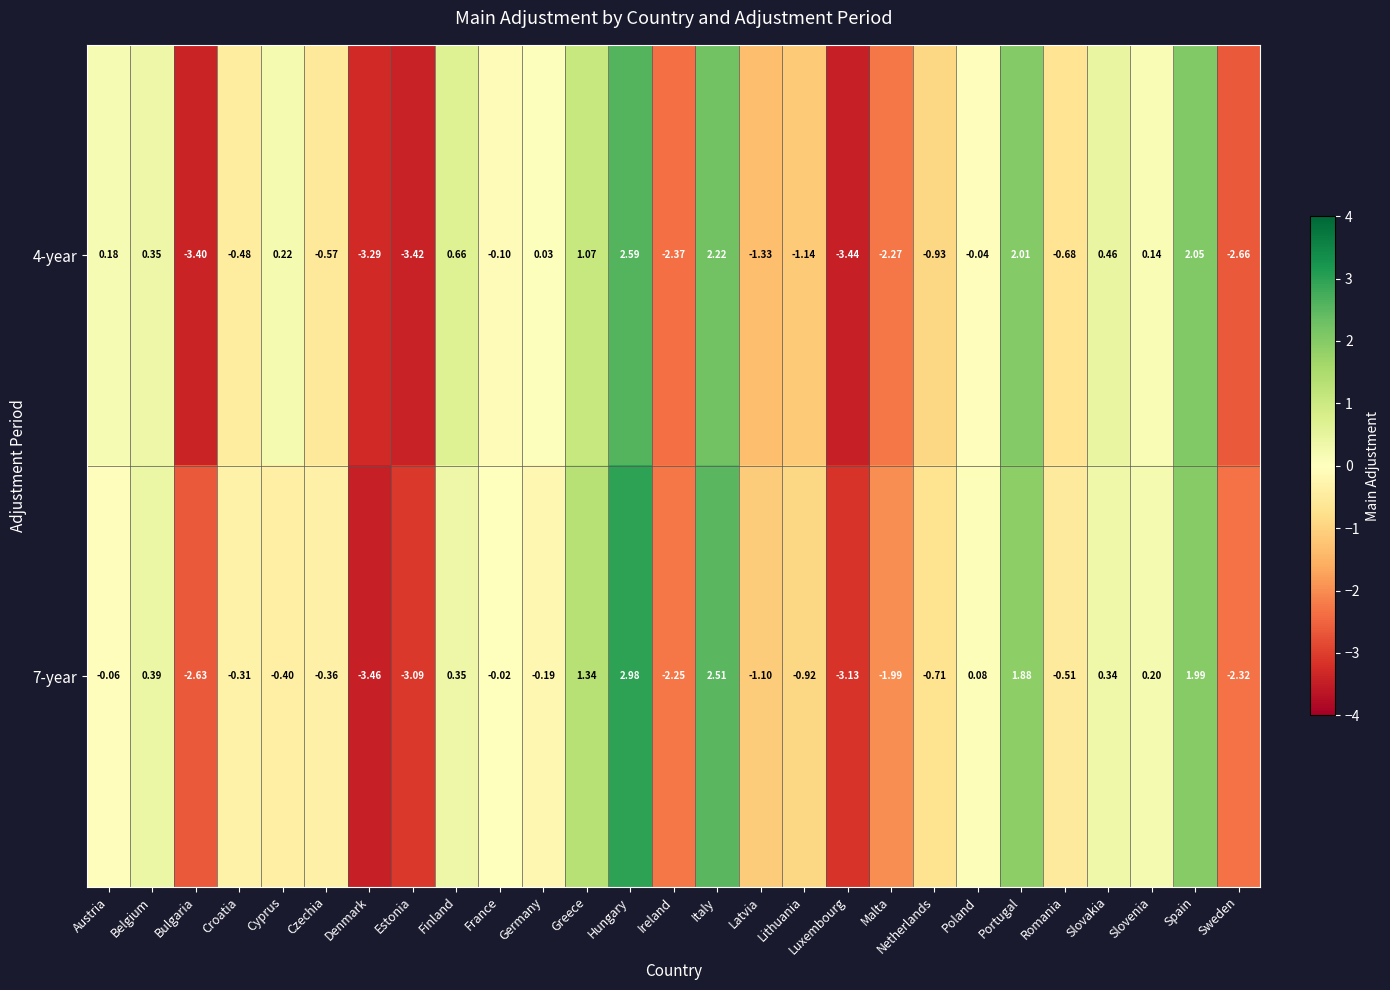

At which label does 7-year first exceed 0?

Belgium